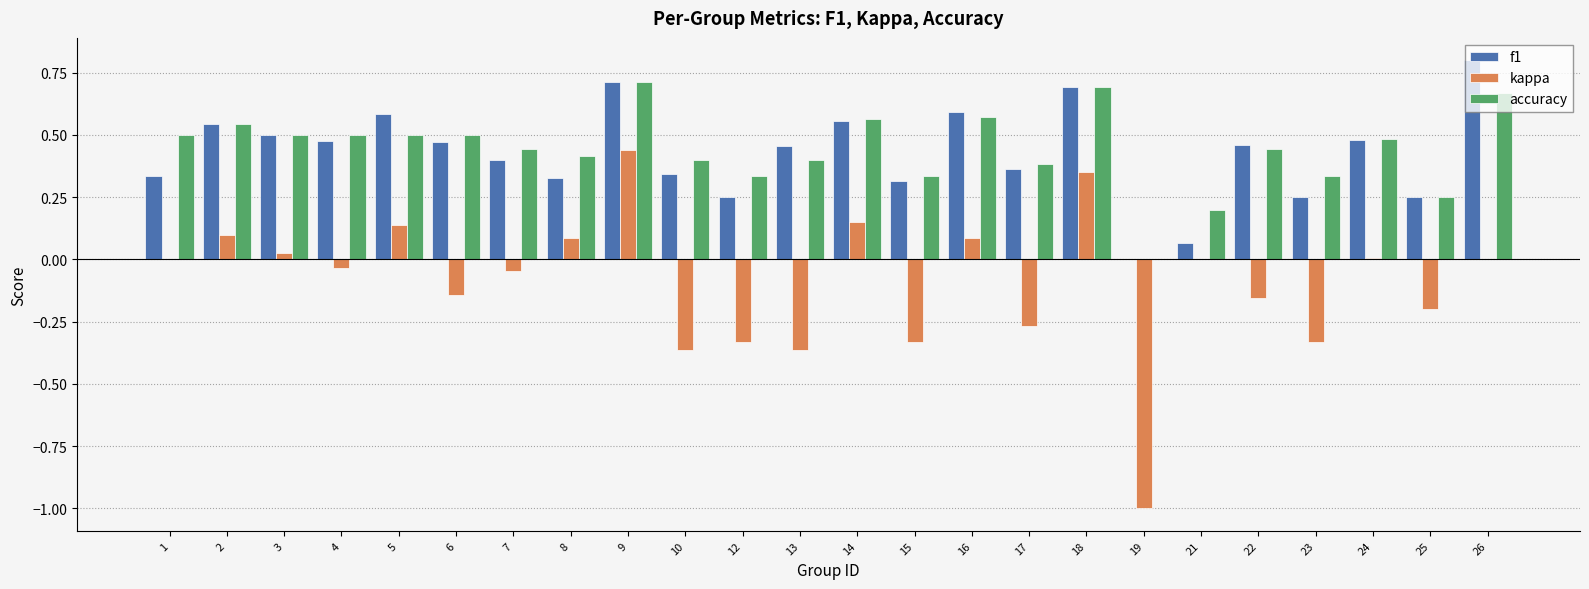

What is the sum of all accuracy values?

10.7